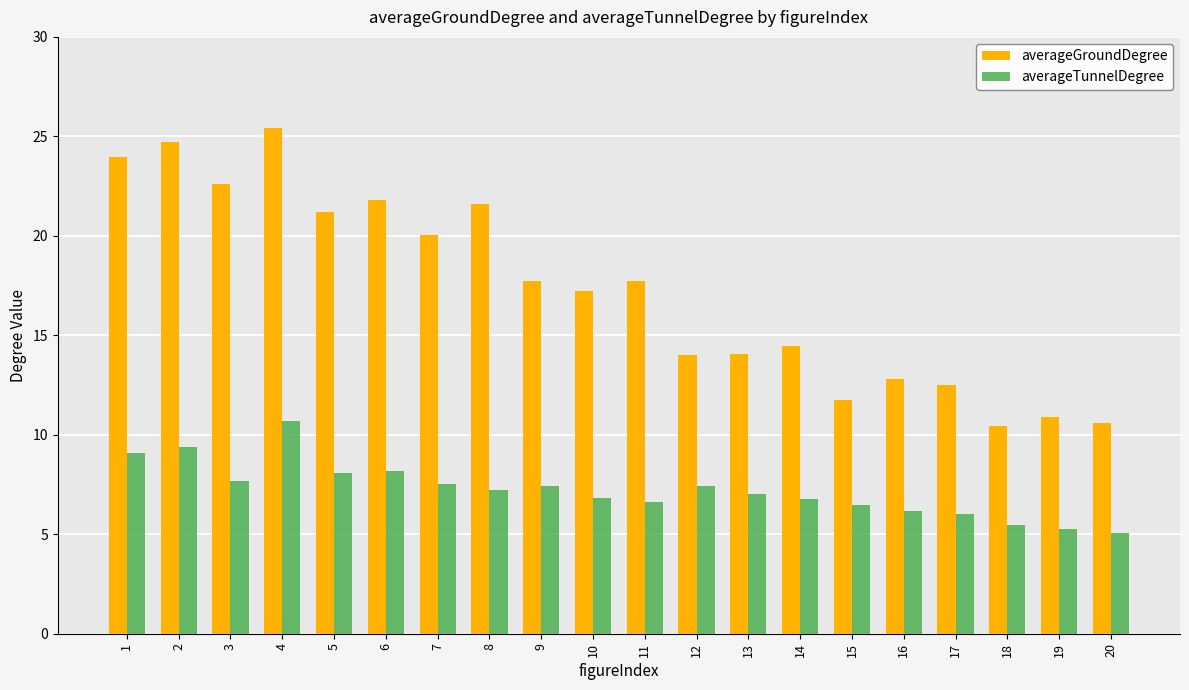

What is the difference between the maximum and minimum values in the averageGroundDegree series?

15.0